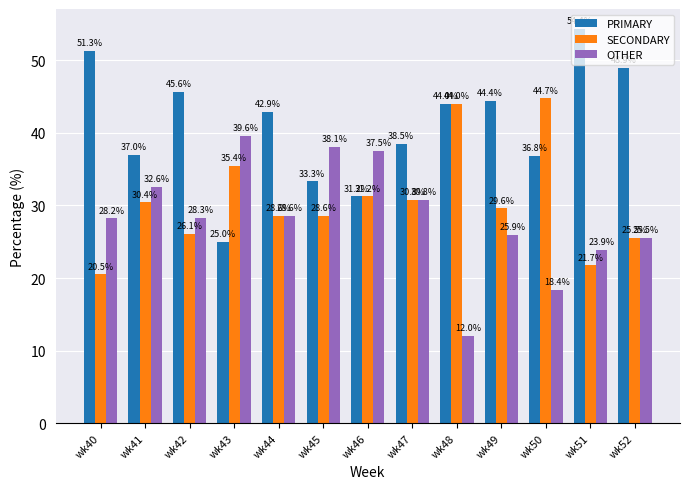

How many bars are there in total?

39